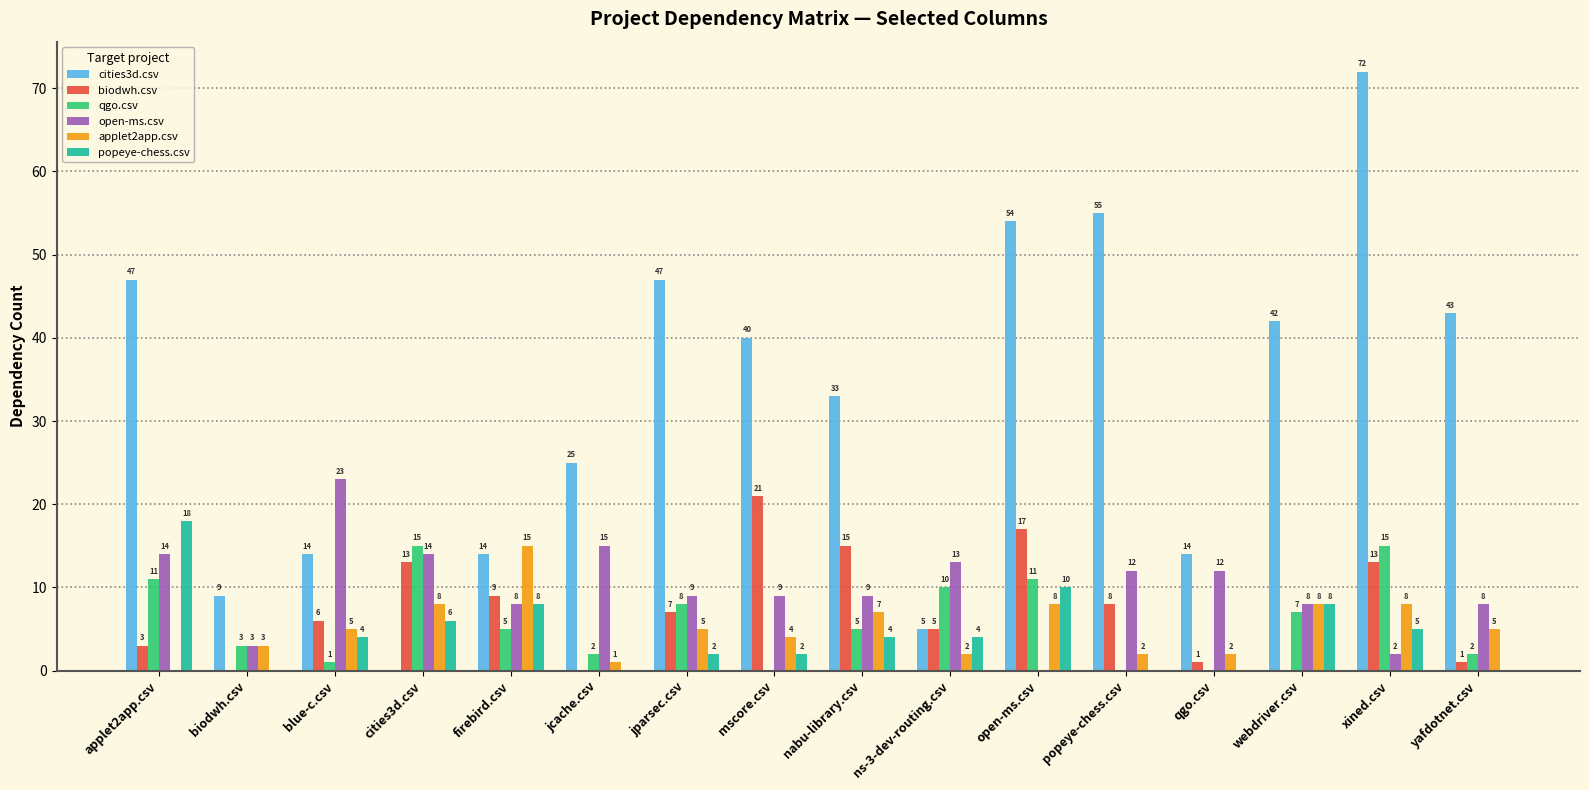

Which series changed the most between open-ms.csv and qgo.csv?

cities3d.csv